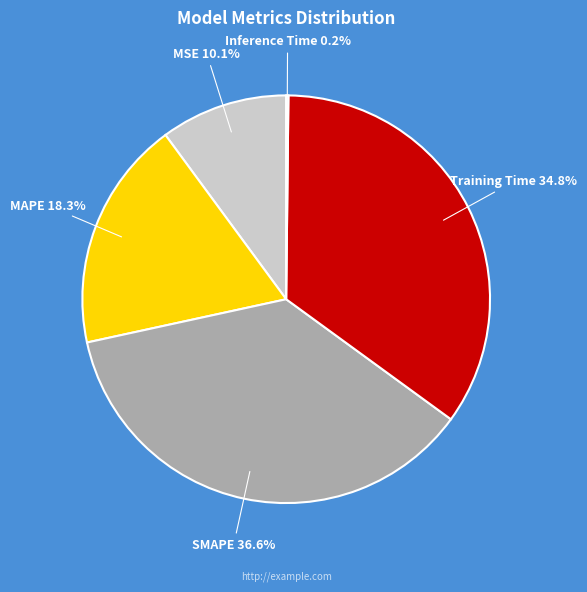

Is there a majority slice in this chart?

No